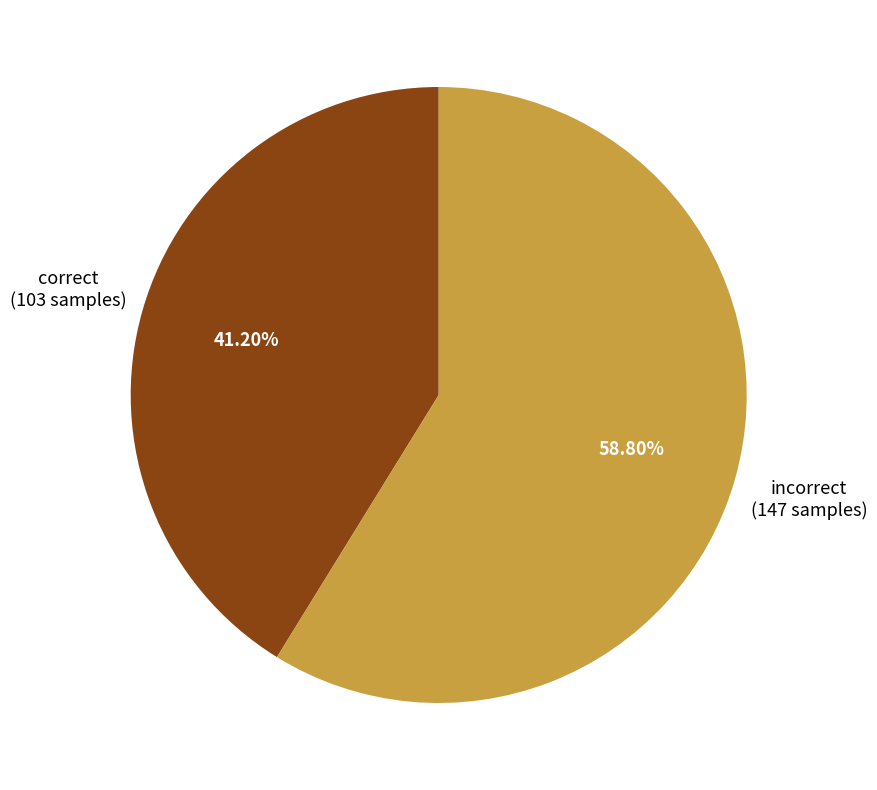

Is there any slice that represents more than half of the pie?

Yes